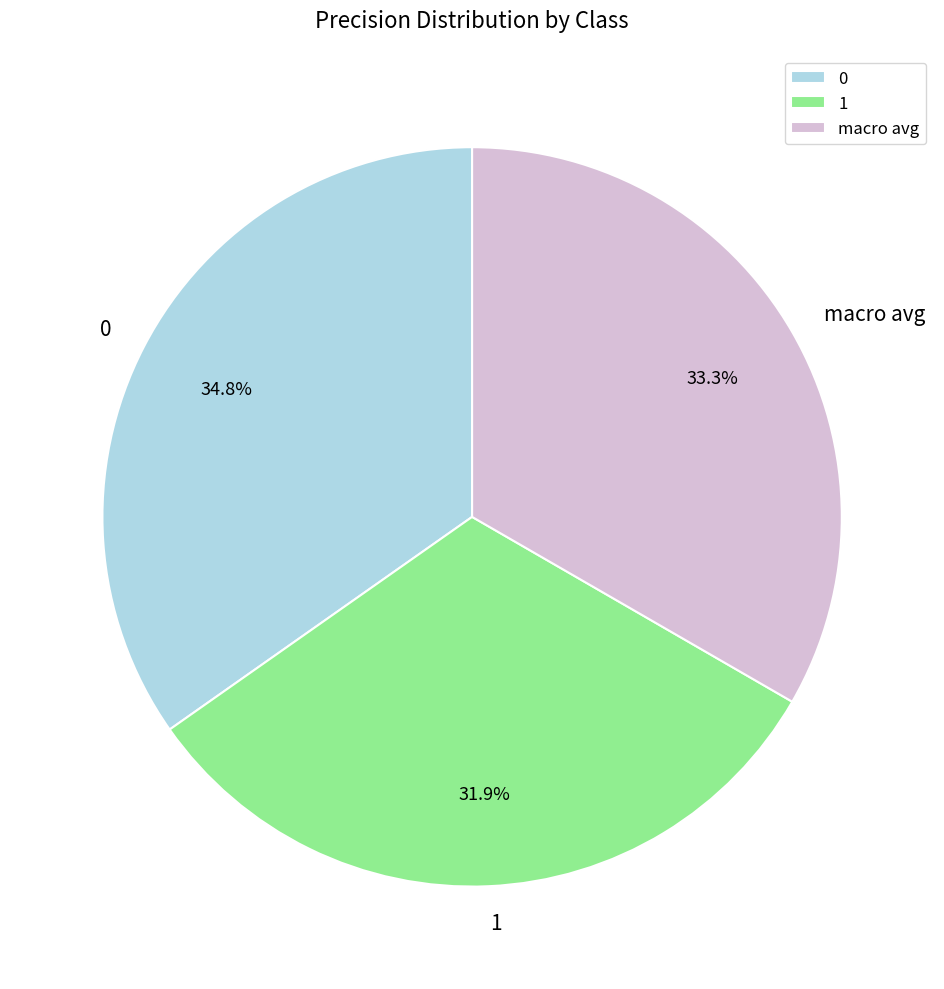

The 0 slice represents 35% of the pie. True or false?

True